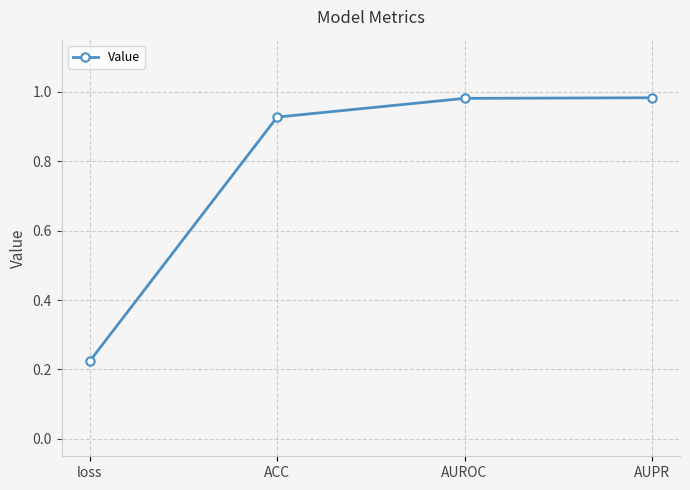

True or false: there are more than 1 points higher than both neighbors.

False